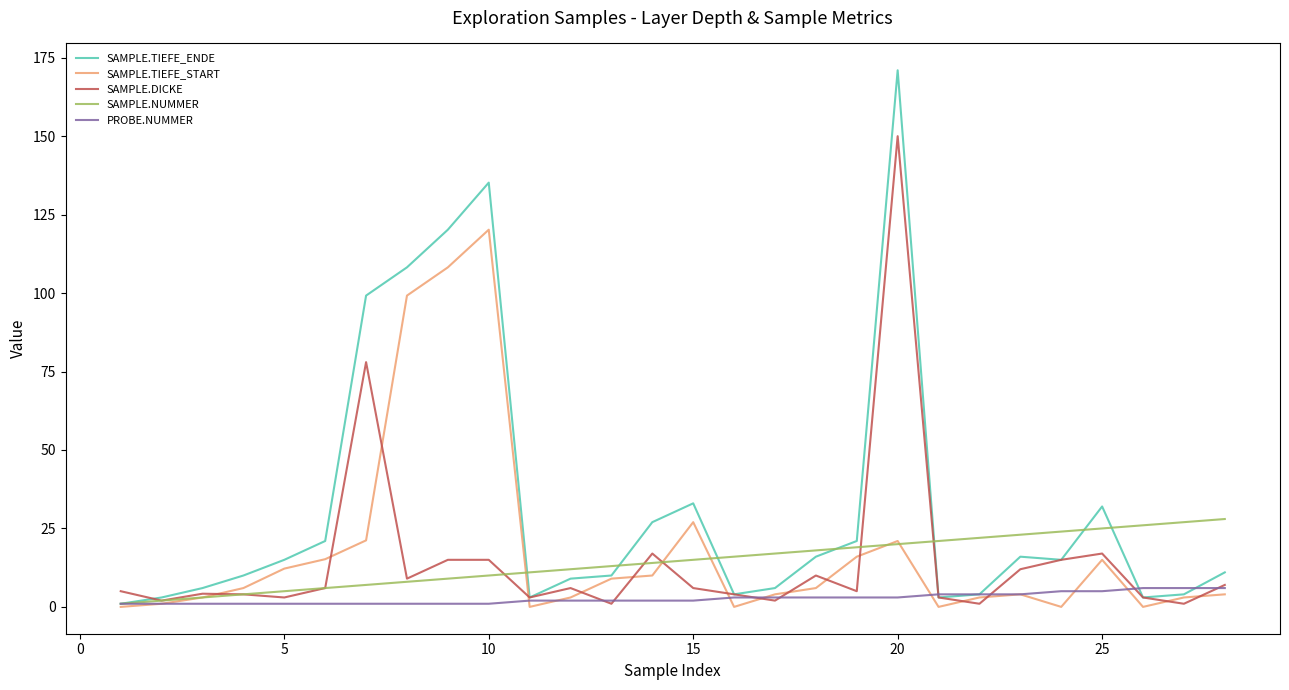

List the series in order of their peak value, lowest first.

PROBE.NUMMER, SAMPLE.NUMMER, SAMPLE.TIEFE_START, SAMPLE.DICKE, SAMPLE.TIEFE_ENDE